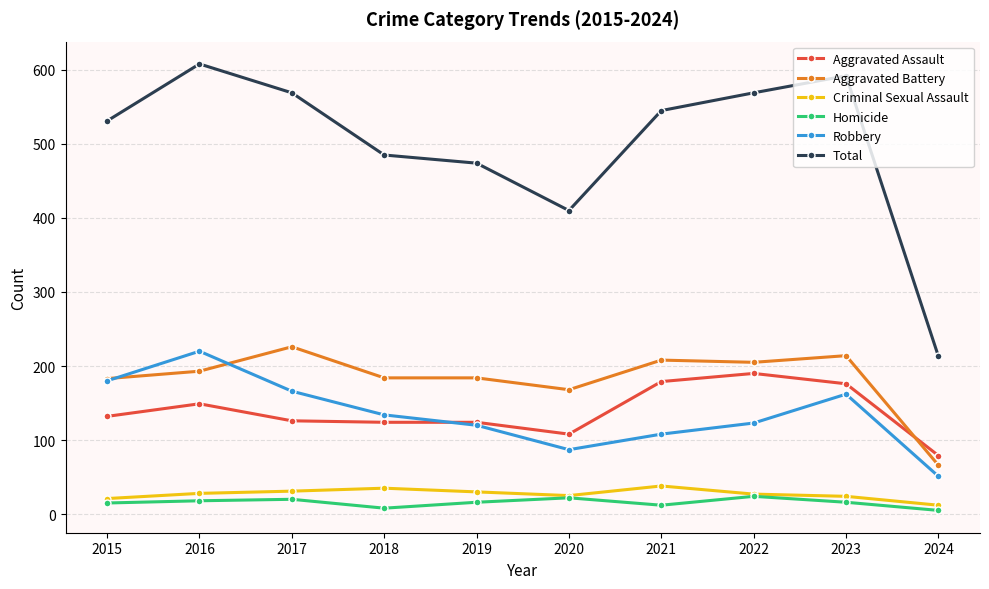

True or false: Aggravated Battery and Total cross at least once.

False